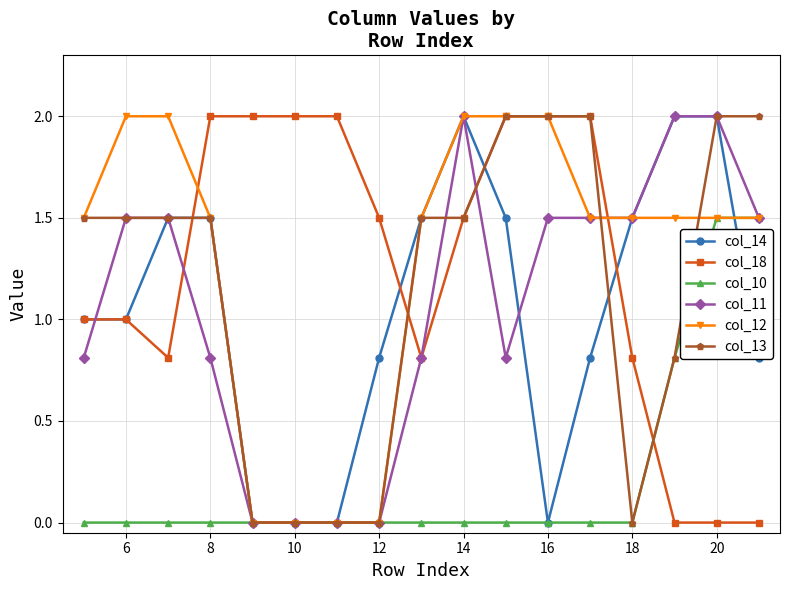

What is the value of the col_18 point at the 4th from the left?

2.0